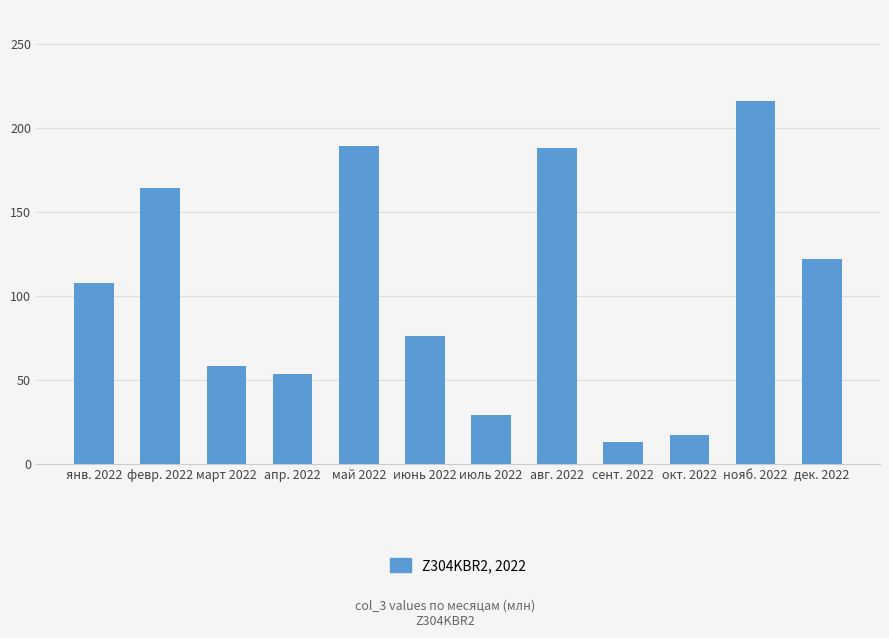

At which label is the value closest to 114?

янв. 2022